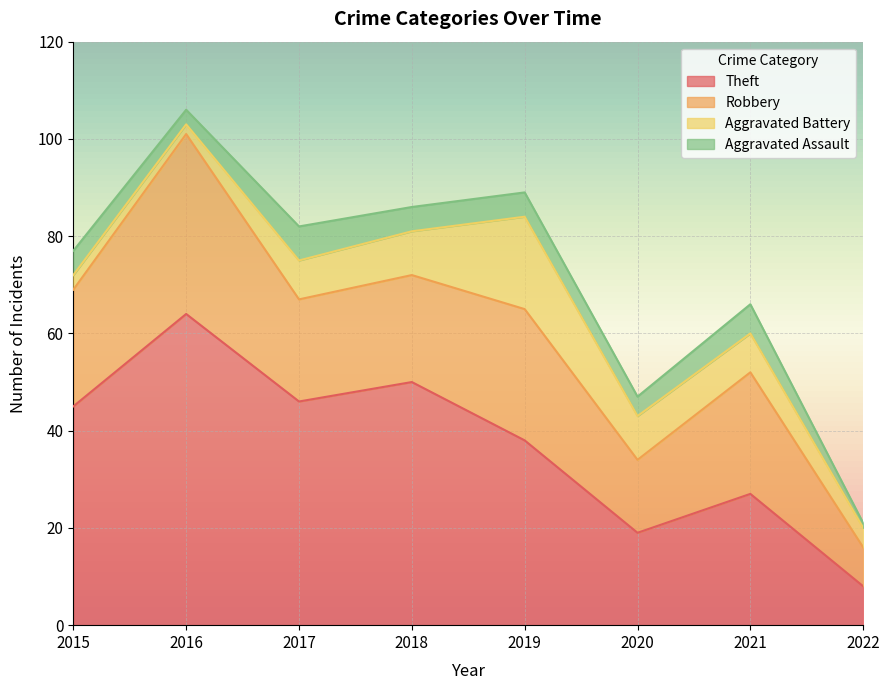

How many values in the Robbery series are below 24?

4